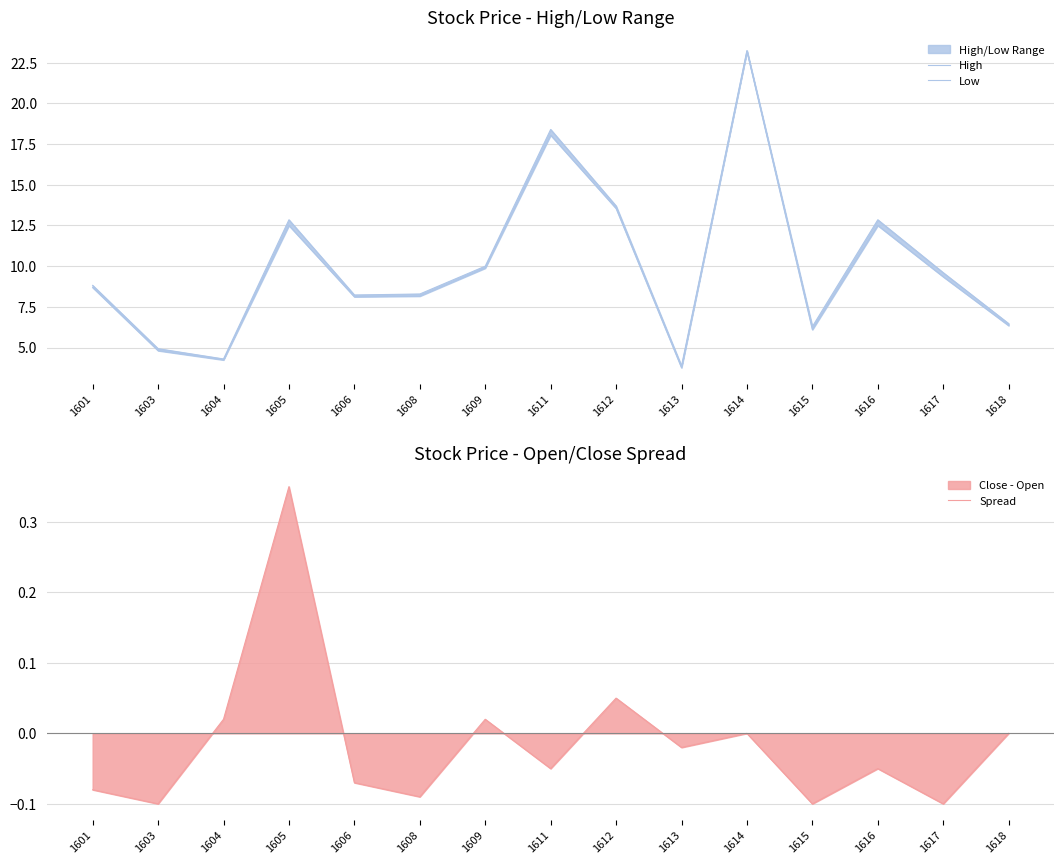

Is it true that Low equals 2.1 at 1601?

False